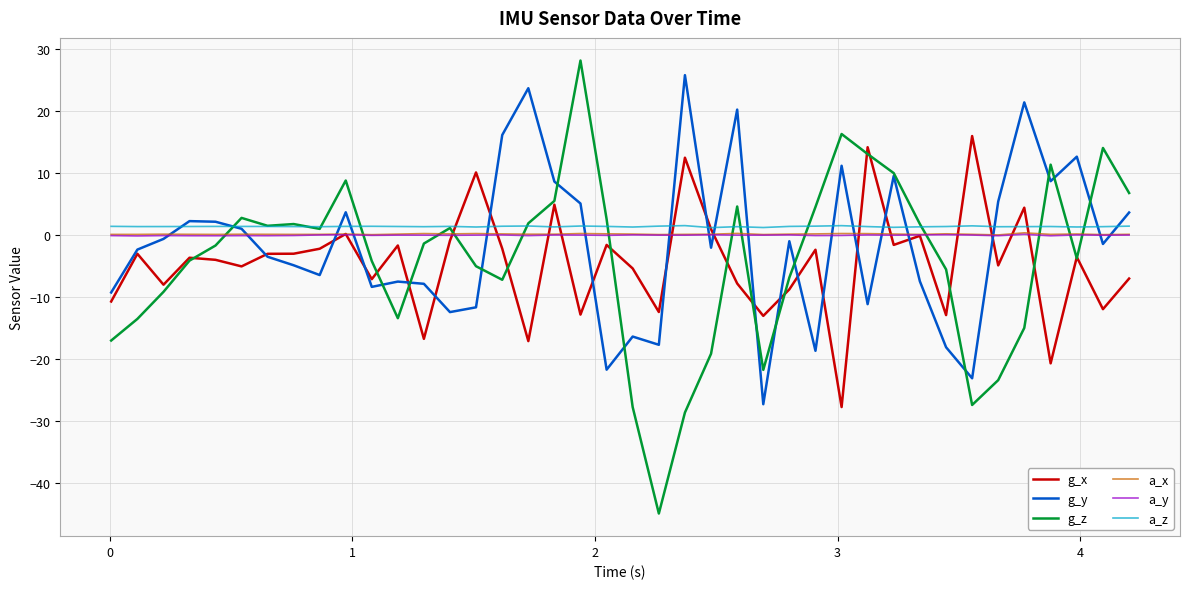

How many distinct data groups are displayed?

6